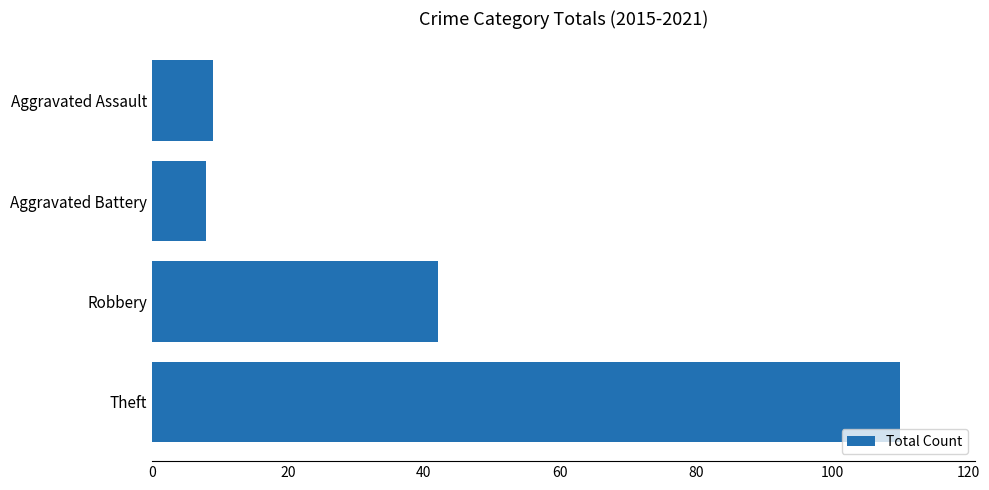

Reading top to bottom, what are all the values shown in this chart?

Aggravated Assault=9	Aggravated Battery=8	Robbery=42	Theft=110